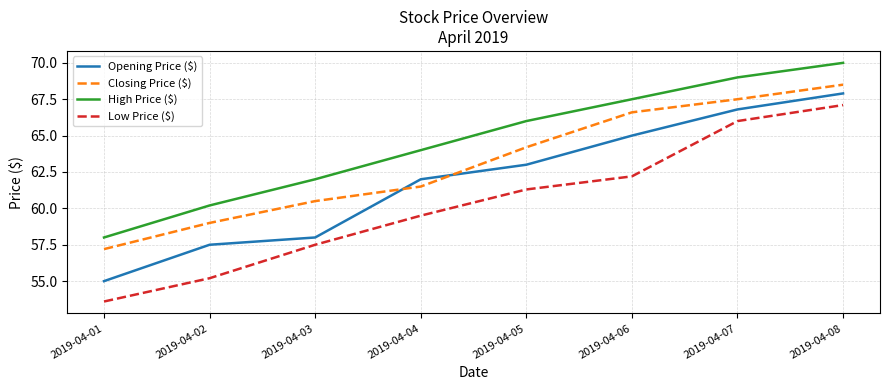

Where do Opening Price ($) and Closing Price ($) first cross each other?

2019-04-03 and 2019-04-04